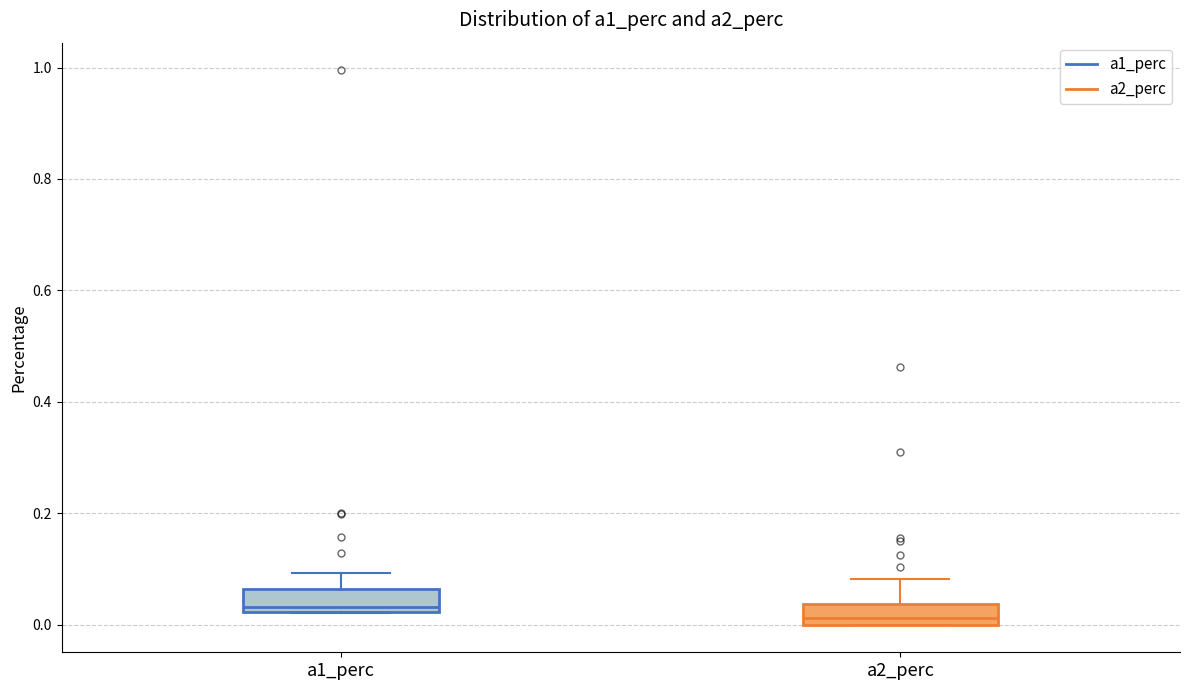

Where is the upper edge of the box for a1_perc on the y-axis? The values are not printed on the chart, so give them approximately, as read against the axis.

0.06